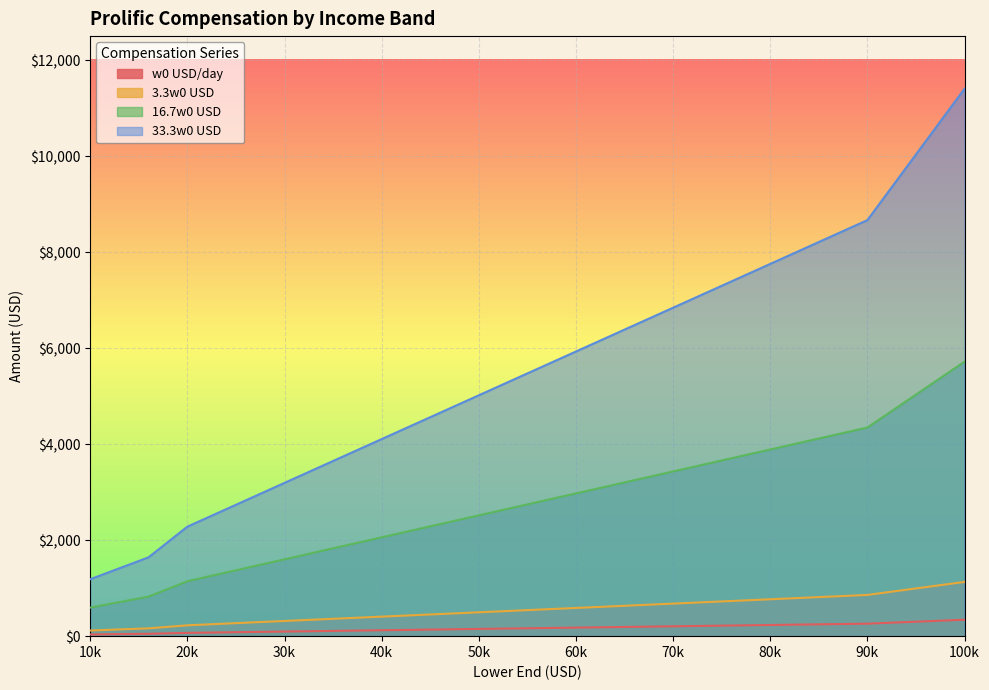

How many data points in 33.3w0 USD are above 2516?

6